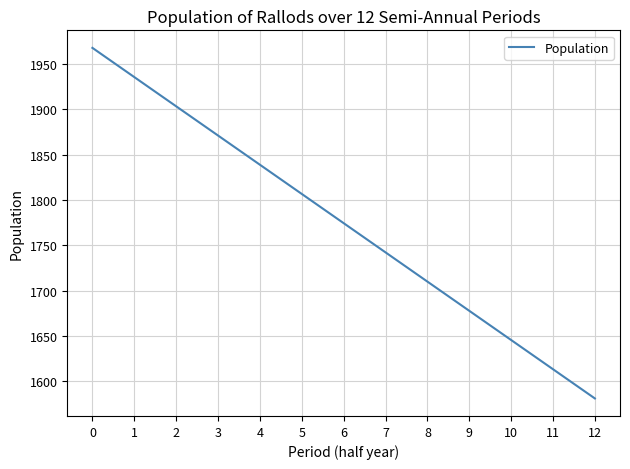

What value does the data have at 2?

1903.5